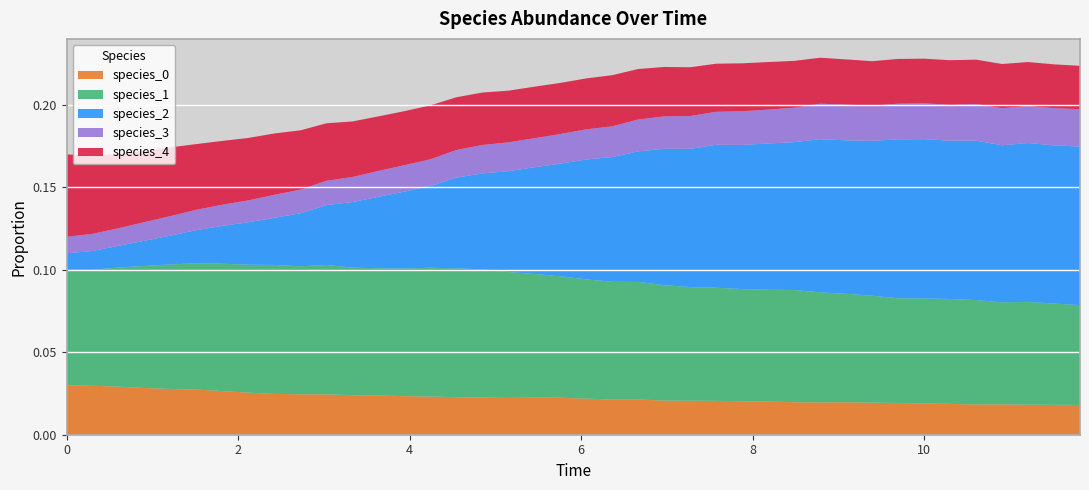

Reading left to right, what are all the values shown in this chart?

species_0: 0=0.0	1=0.0	2=0.0	3=0.0	4=0.0	5=0.0	6=0.0	7=0.0	8=0.0	9=0.0	10=0.0	11=0.0	12=0.0	13=0.0	14=0.0	15=0.0	16=0.0	17=0.0	18=0.0	19=0.0	20=0.0	21=0.0	22=0.0	23=0.0	24=0.0	25=0.0	26=0.0	27=0.0	28=0.0	29=0.0	30=0.0	31=0.0	32=0.0	33=0.0	34=0.0	35=0.0	36=0.0	37=0.0	38=0.0	39=0.0
species_1: 0=0.1	1=0.1	2=0.1	3=0.1	4=0.1	5=0.1	6=0.1	7=0.1	8=0.1	9=0.1	10=0.1	11=0.1	12=0.1	13=0.1	14=0.1	15=0.1	16=0.1	17=0.1	18=0.1	19=0.1	20=0.1	21=0.1	22=0.1	23=0.1	24=0.1	25=0.1	26=0.1	27=0.1	28=0.1	29=0.1	30=0.1	31=0.1	32=0.1	33=0.1	34=0.1	35=0.1	36=0.1	37=0.1	38=0.1	39=0.1
species_2: 0=0.0	1=0.0	2=0.0	3=0.0	4=0.0	5=0.0	6=0.0	7=0.0	8=0.0	9=0.0	10=0.0	11=0.0	12=0.0	13=0.0	14=0.0	15=0.1	16=0.1	17=0.1	18=0.1	19=0.1	20=0.1	21=0.1	22=0.1	23=0.1	24=0.1	25=0.1	26=0.1	27=0.1	28=0.1	29=0.1	30=0.1	31=0.1	32=0.1	33=0.1	34=0.1	35=0.1	36=0.1	37=0.1	38=0.1	39=0.1
species_3: 0=0.0	1=0.0	2=0.0	3=0.0	4=0.0	5=0.0	6=0.0	7=0.0	8=0.0	9=0.0	10=0.0	11=0.0	12=0.0	13=0.0	14=0.0	15=0.0	16=0.0	17=0.0	18=0.0	19=0.0	20=0.0	21=0.0	22=0.0	23=0.0	24=0.0	25=0.0	26=0.0	27=0.0	28=0.0	29=0.0	30=0.0	31=0.0	32=0.0	33=0.0	34=0.0	35=0.0	36=0.0	37=0.0	38=0.0	39=0.0
species_4: 0=0.1	1=0.0	2=0.0	3=0.0	4=0.0	5=0.0	6=0.0	7=0.0	8=0.0	9=0.0	10=0.0	11=0.0	12=0.0	13=0.0	14=0.0	15=0.0	16=0.0	17=0.0	18=0.0	19=0.0	20=0.0	21=0.0	22=0.0	23=0.0	24=0.0	25=0.0	26=0.0	27=0.0	28=0.0	29=0.0	30=0.0	31=0.0	32=0.0	33=0.0	34=0.0	35=0.0	36=0.0	37=0.0	38=0.0	39=0.0